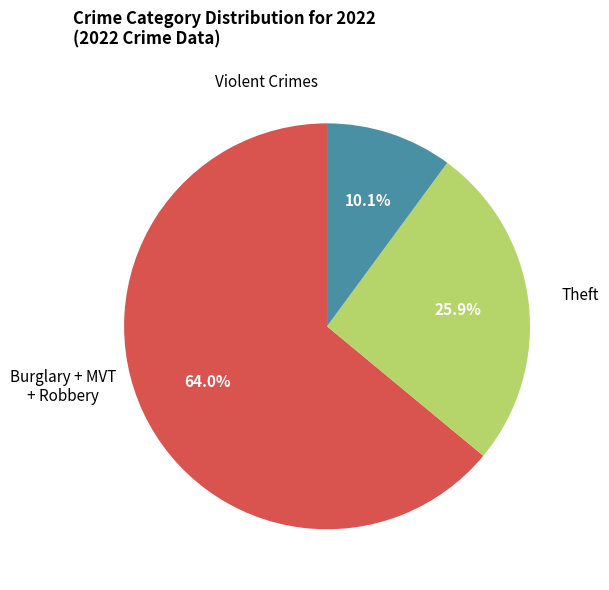

Does any single category account for the majority?

Yes